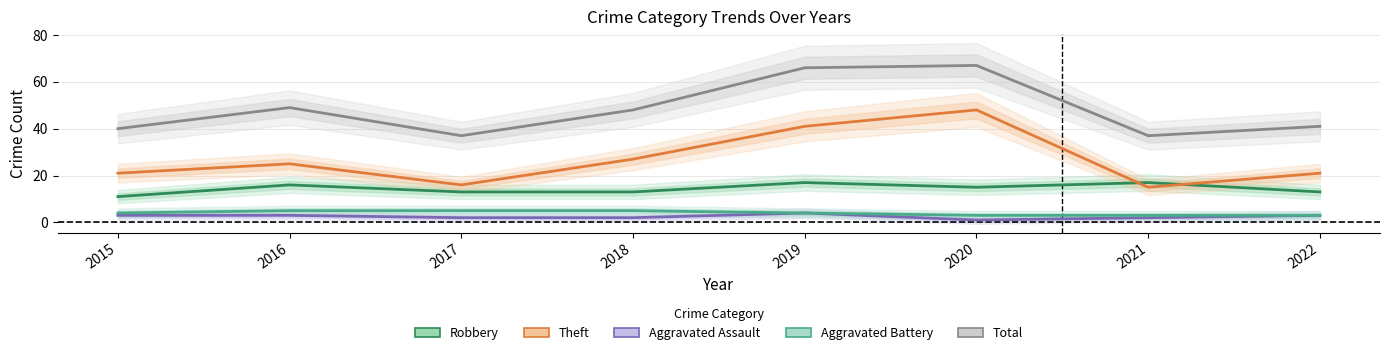

Which label corresponds to the largest value in the chart?

2020